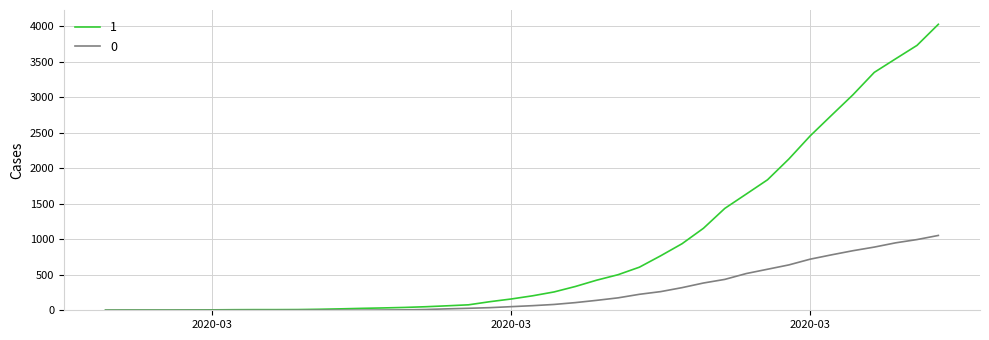

Rank the series by their average value, from highest to lowest.

1, 0